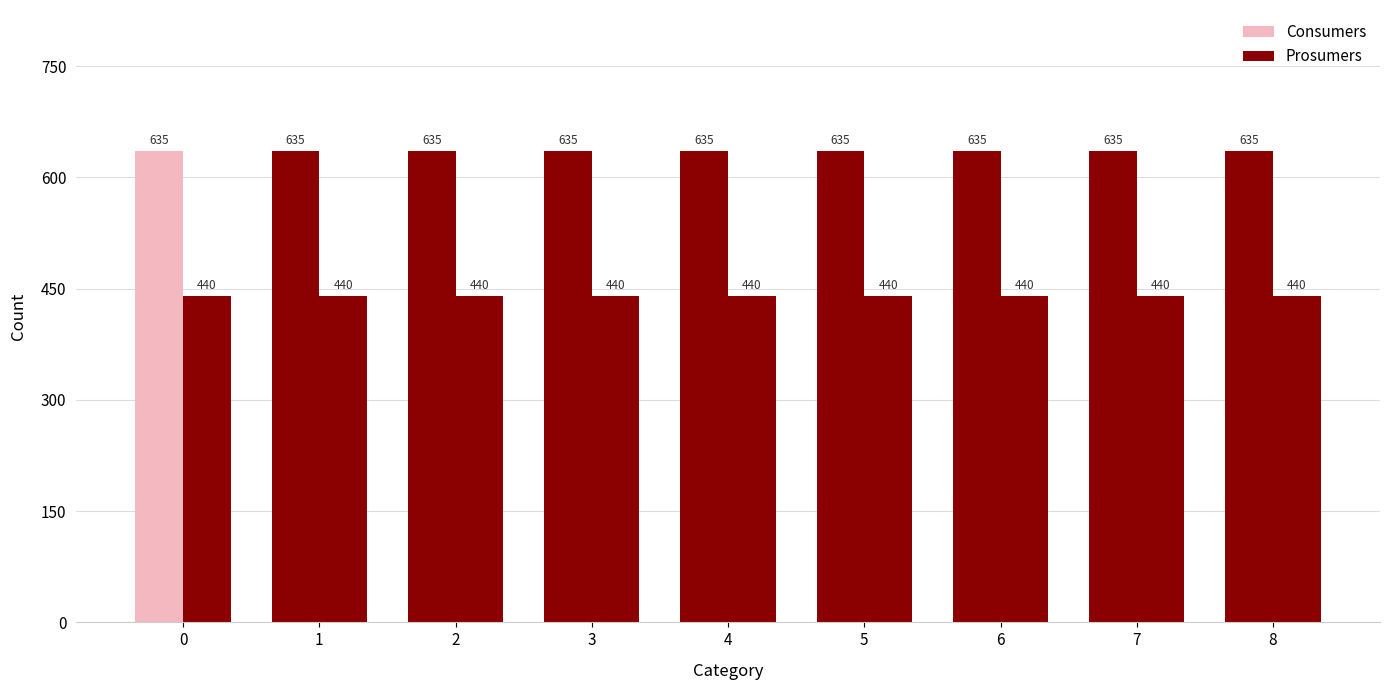

Rank the series at 4 from highest to lowest value.

Consumers, Prosumers